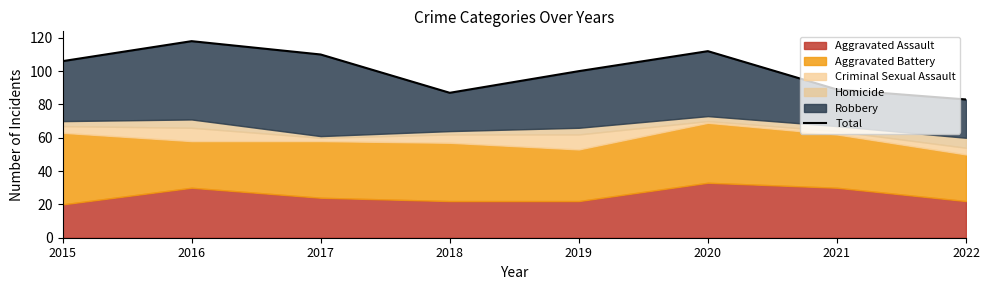

Which category has the lowest value across all series?

2022